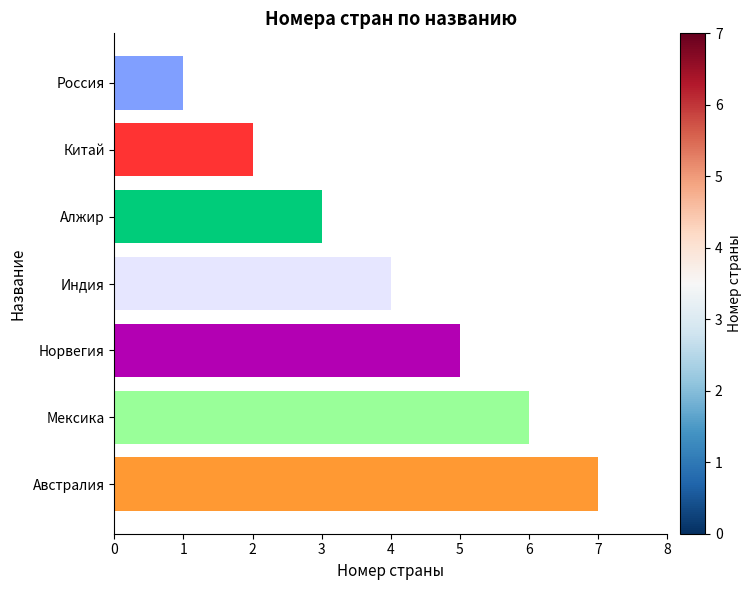

What is the maximum value shown in the chart?

7